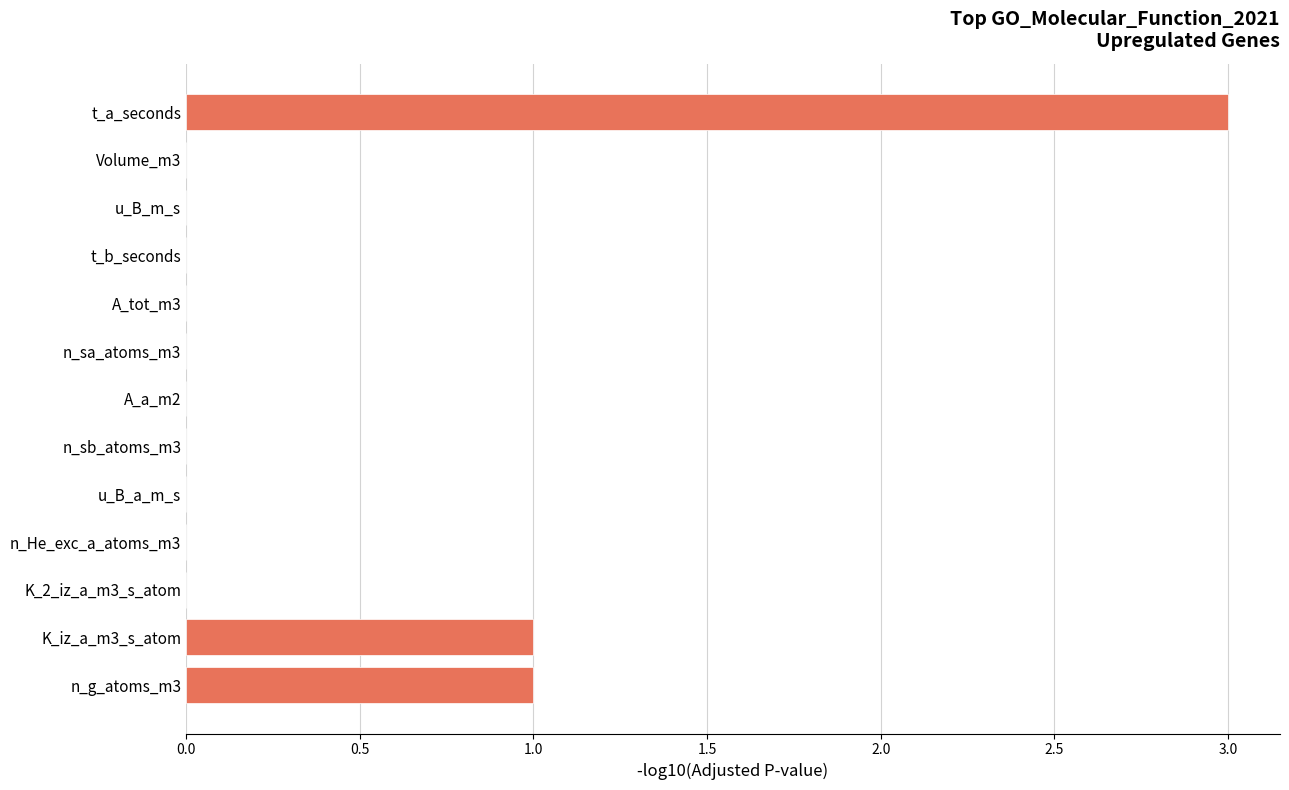

What is the sum of all values?

5